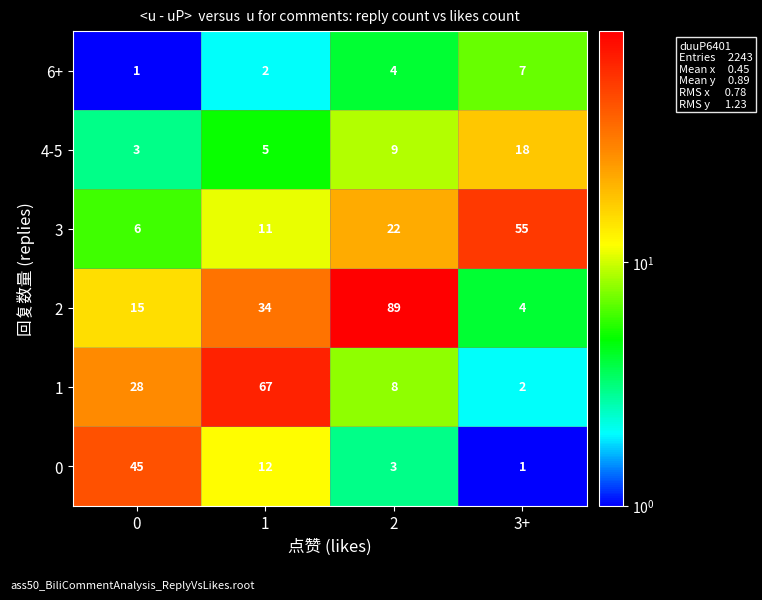

What is the average value of the 4-5 series?

9